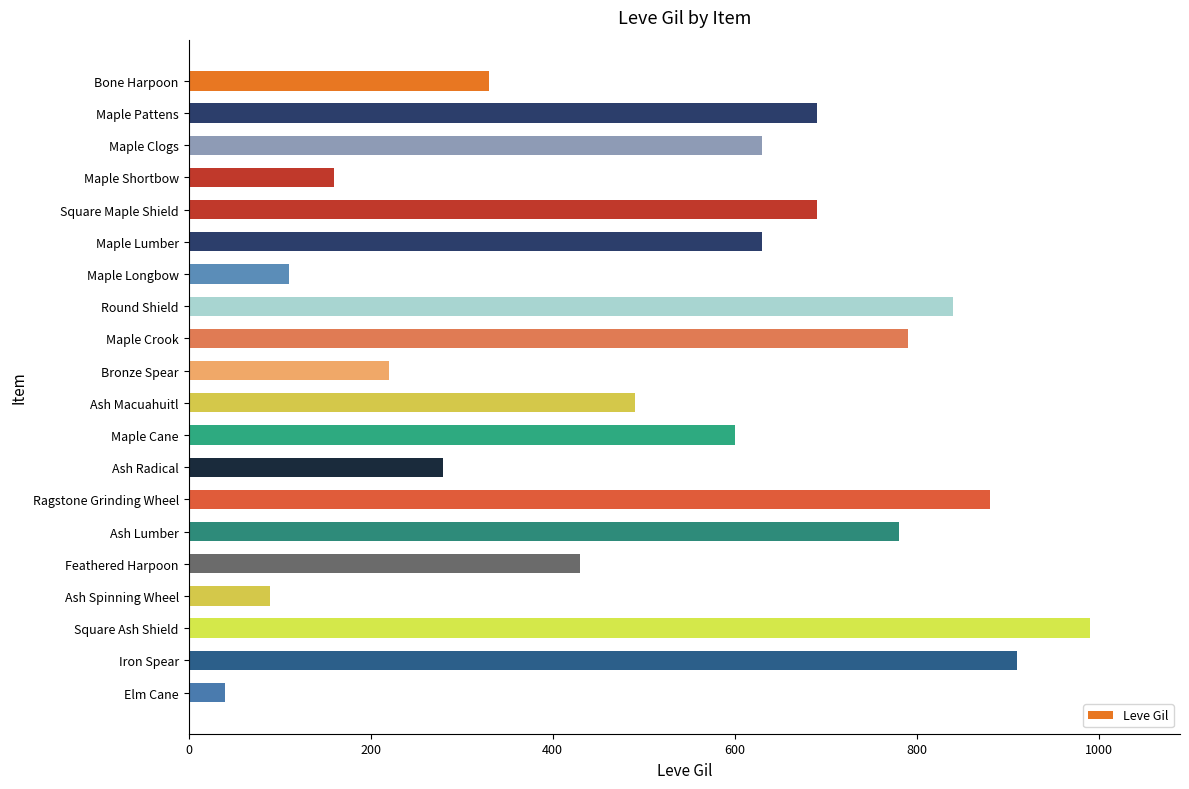

Which label corresponds to the largest value in the chart?

Square Ash Shield